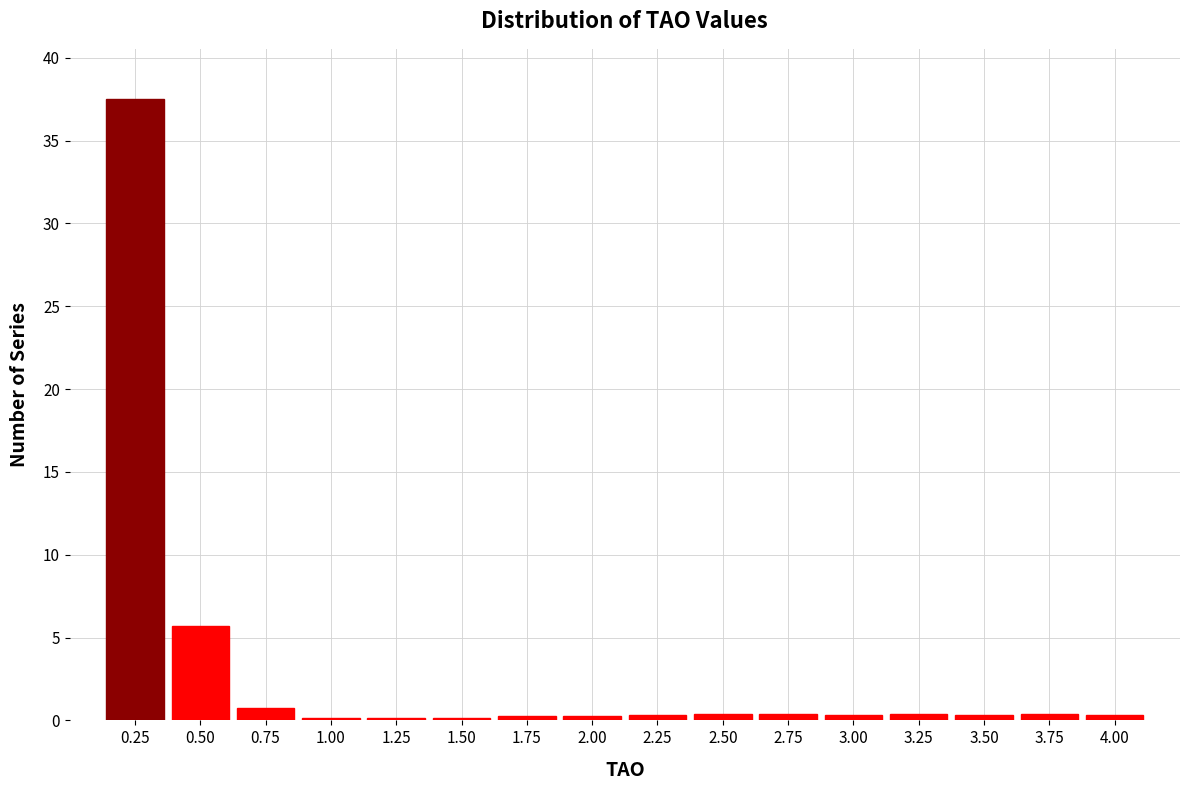

What is the greatest value displayed?

37.5